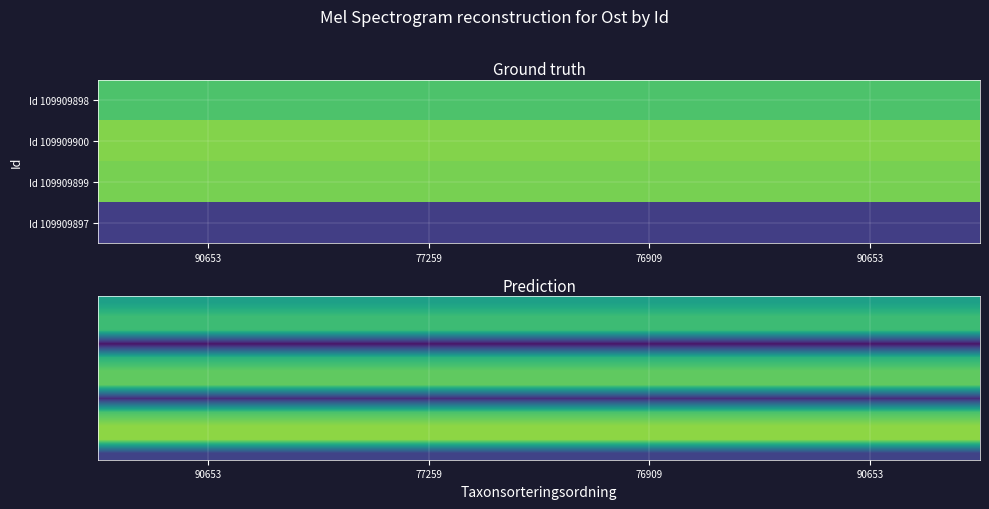

What is the total value across all series at 76909?

10.3